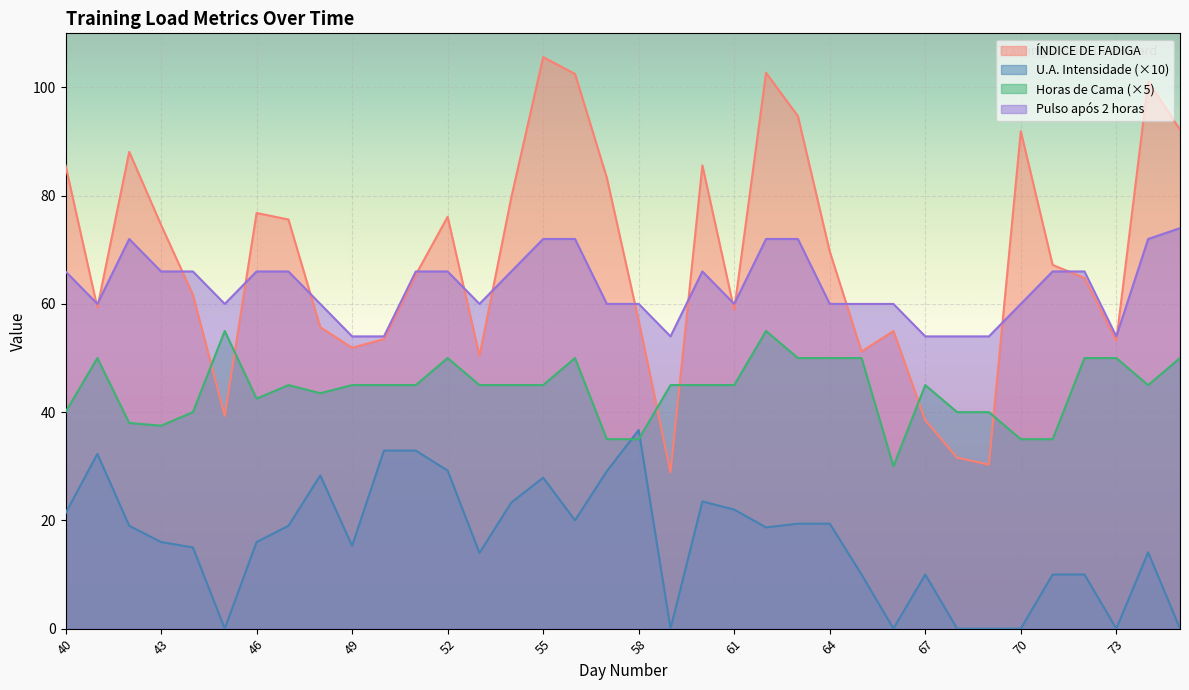

Reading left to right, extract all data points from this chart.

ÍNDICE DE FADIGA: 85.6	59.3	88.1	74.6	61.7	39.3	76.8	75.6	55.7	51.9	53.5	65.4	76.1	50.4	79.7	105.6	102.5	83.3	56.9	28.9	85.6	58.9	102.7	94.7	69.7	51.2	55.0	38.5	31.6	30.3	91.9	67.2	64.8	53.2	101.1	92.2
U.A. Intensidade: 21.3	32.3	19.0	16.0	15.0	0.0	16.0	19.0	28.3	15.3	32.9	32.9	29.2	14.0	23.3	27.9	20.0	29.1	36.7	0.0	23.5	22.0	18.7	19.4	19.4	10.0	0.0	10.0	0.0	0.0	0.0	10.0	10.0	0.0	14.1	0.0
Horas de Cama: 40.0	50.0	38.0	37.5	40.0	55.0	42.5	45.0	43.5	45.0	45.0	45.0	50.0	45.0	45.0	45.0	50.0	35.0	35.0	45.0	45.0	45.0	55.0	50.0	50.0	50.0	30.0	45.0	40.0	40.0	35.0	35.0	50.0	50.0	45.0	50.0
Pulso após 2 horas: 66.0	60.0	72.0	66.0	66.0	60.0	66.0	66.0	60.0	54.0	54.0	66.0	66.0	60.0	66.0	72.0	72.0	60.0	60.0	54.0	66.0	60.0	72.0	72.0	60.0	60.0	60.0	54.0	54.0	54.0	60.0	66.0	66.0	54.0	72.0	74.0